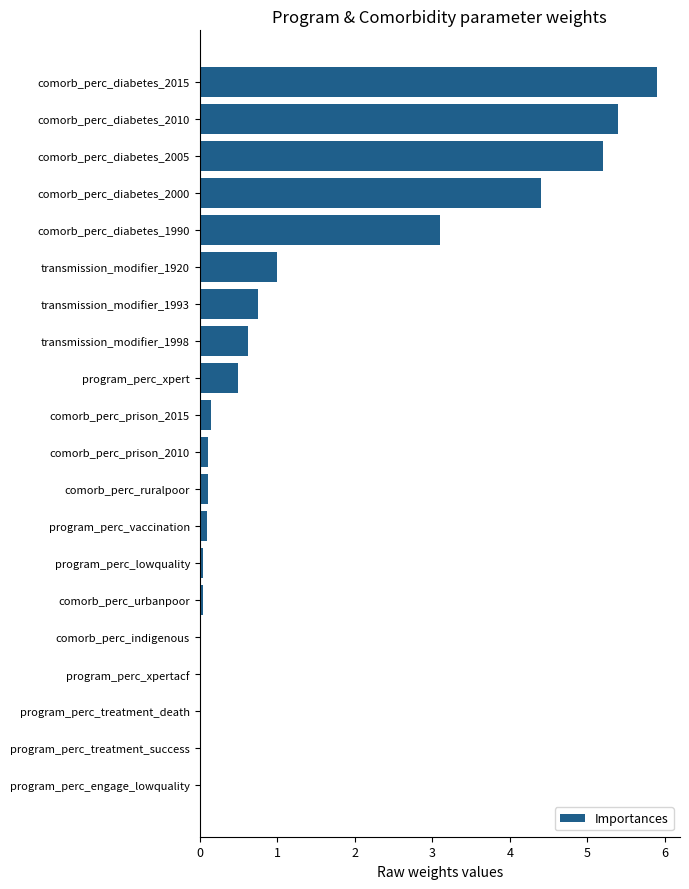

Between program_perc_xpert and transmission_modifier_1920, which is larger?

transmission_modifier_1920